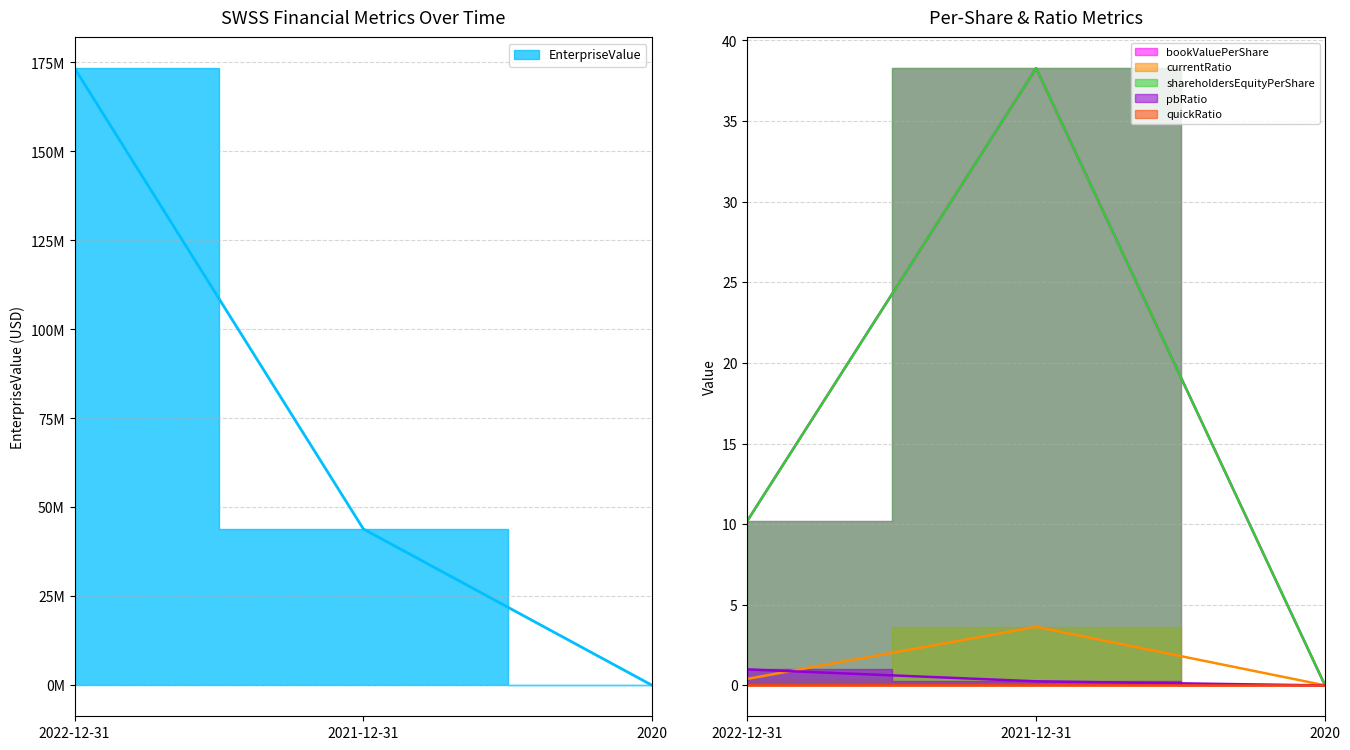

Which series has the widest spread of values?

EnterpriseValue